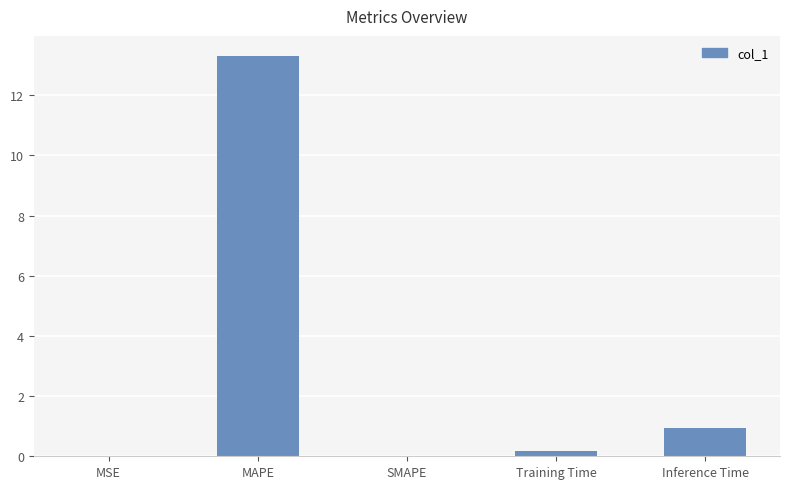

The chart shows a value of 20.6 at MAPE. True or false?

False